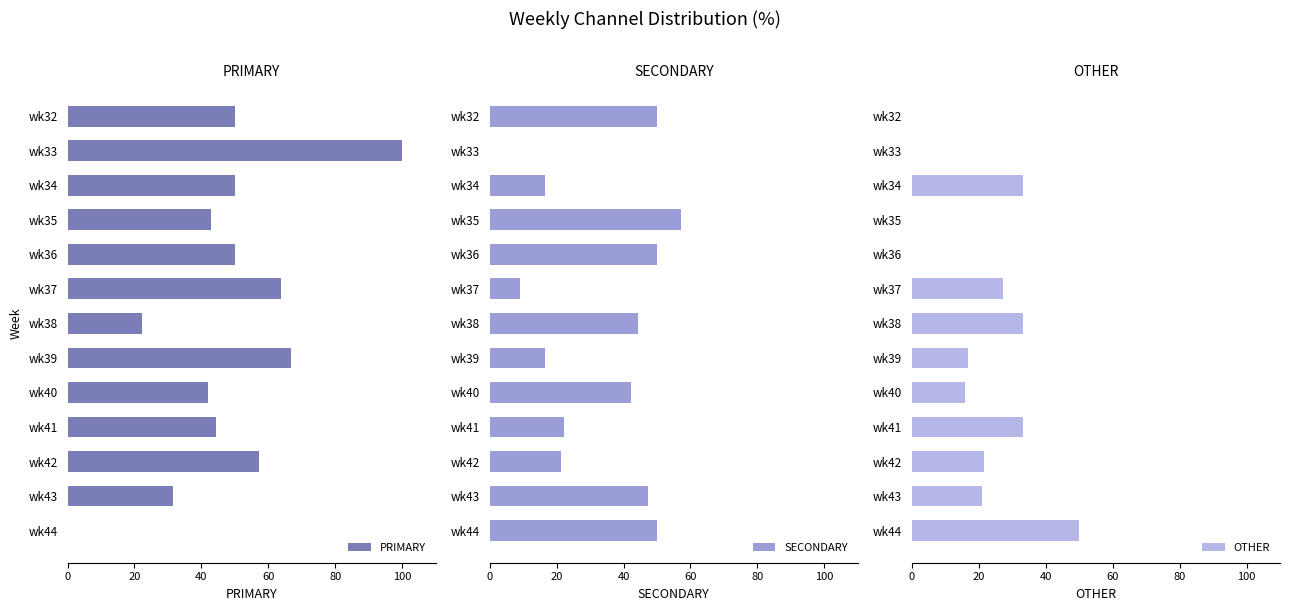

List the series in order of their overall mean, highest first.

PRIMARY, SECONDARY, OTHER